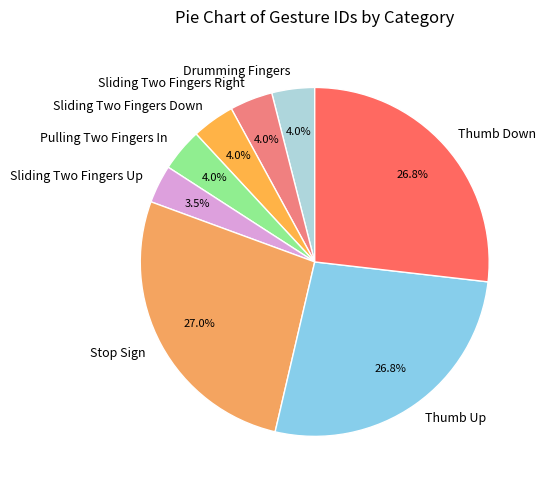

To the nearest percent, what is the difference between the largest and smallest slice percentages?

23%